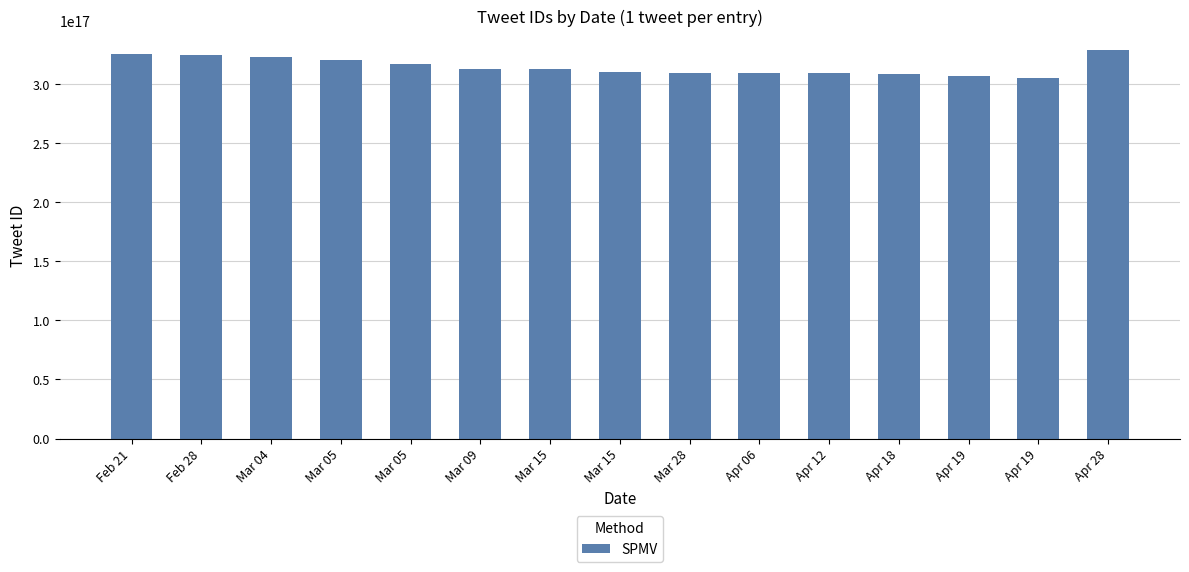

List the labels in order of value, smallest first.

Apr 19, Apr 19, Apr 18, Apr 12, Apr 06, Mar 28, Mar 15, Mar 15, Mar 09, Mar 05, Mar 05, Mar 04, Feb 28, Feb 21, Apr 28